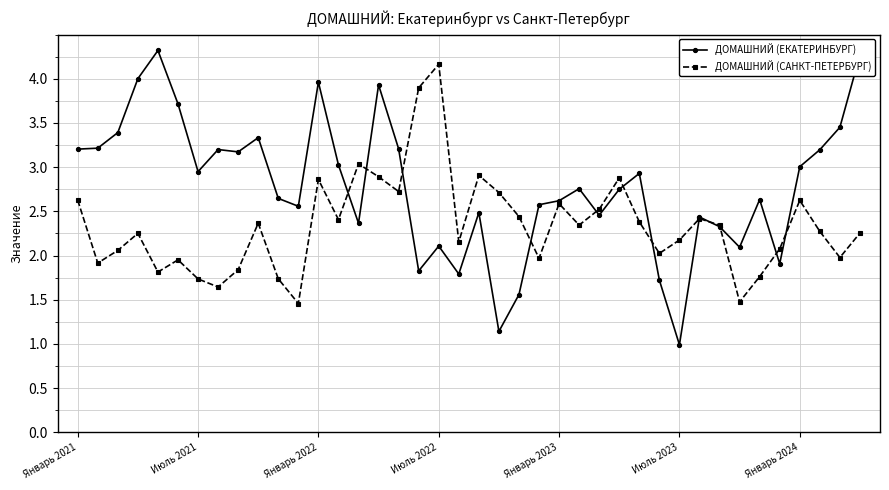

After their last crossing, which series has the higher values: ДОМАШНИЙ (ЕКАТЕРИНБУРГ) or ДОМАШНИЙ (САНКТ-ПЕТЕРБУРГ)?

ДОМАШНИЙ (ЕКАТЕРИНБУРГ)